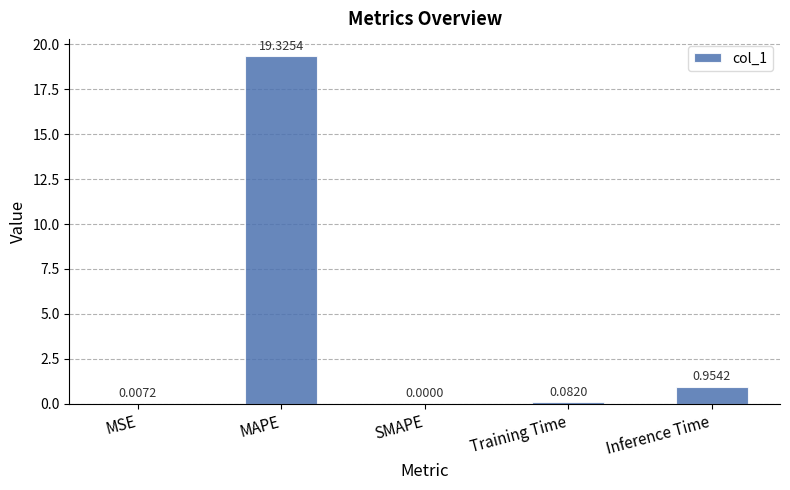

Which label corresponds to the largest value in the chart?

MAPE